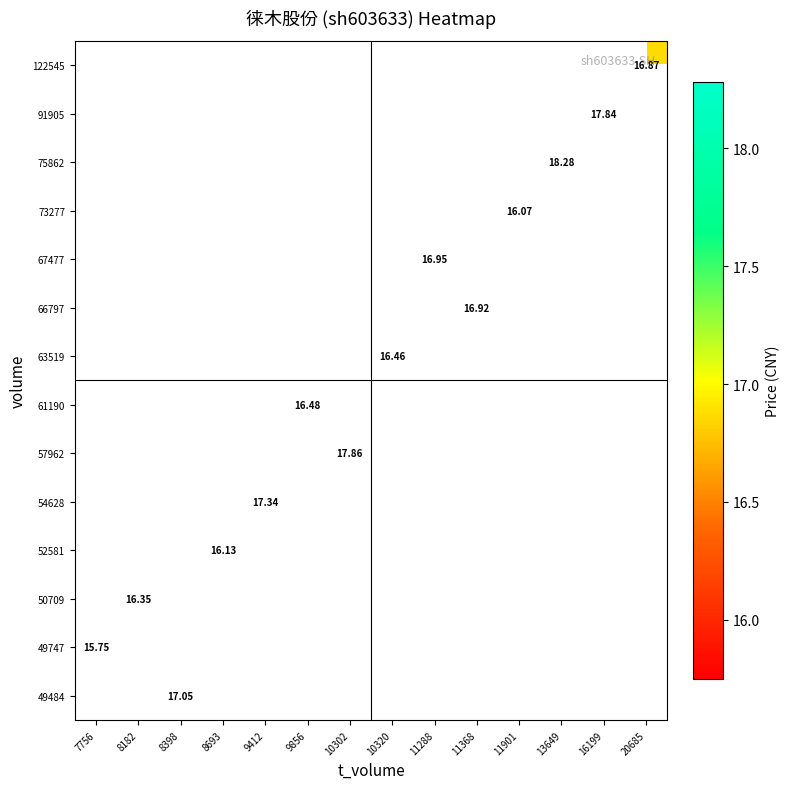

At 13649, list the series in order from smallest to largest.

49484, 49747, 50709, 52581, 54628, 57962, 61190, 63519, 66797, 67477, 73277, 75862, 91905, 122545